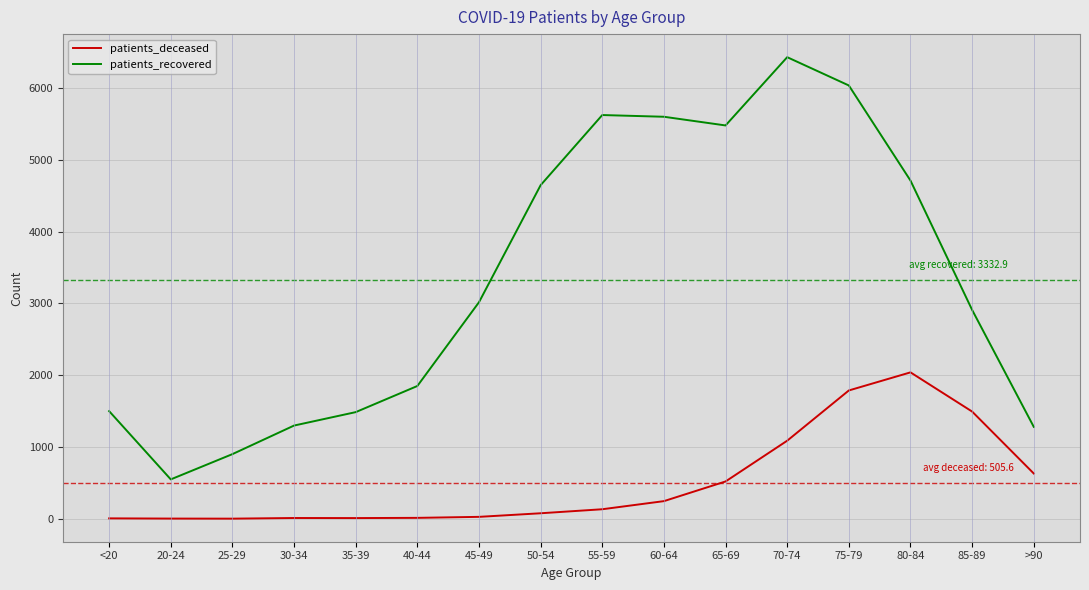

What are all the series names shown in the legend?

patients_deceased, patients_recovered